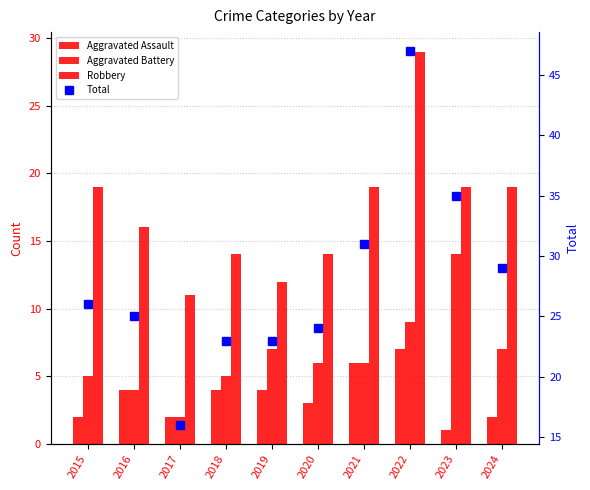

List the labels in order of Aggravated Battery value, largest first.

2023, 2022, 2019, 2024, 2020, 2021, 2015, 2018, 2016, 2017